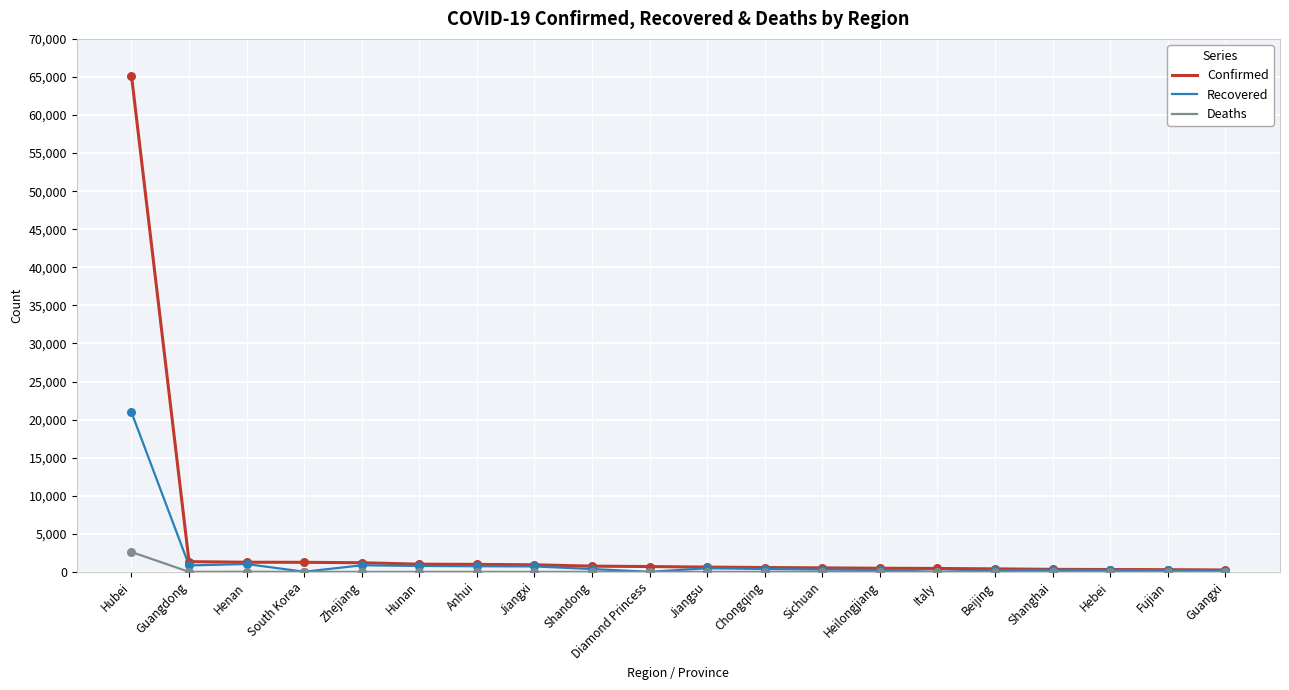

At which category is the sum across all series the highest?

Hubei